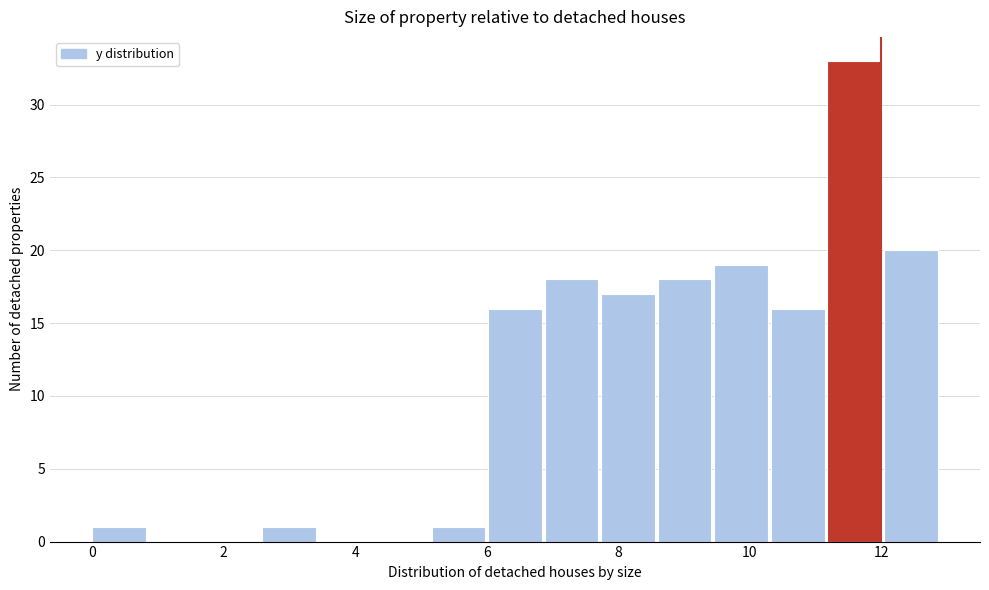

Over which range of the x-axis is the bar tallest?

11.18 to 12.04